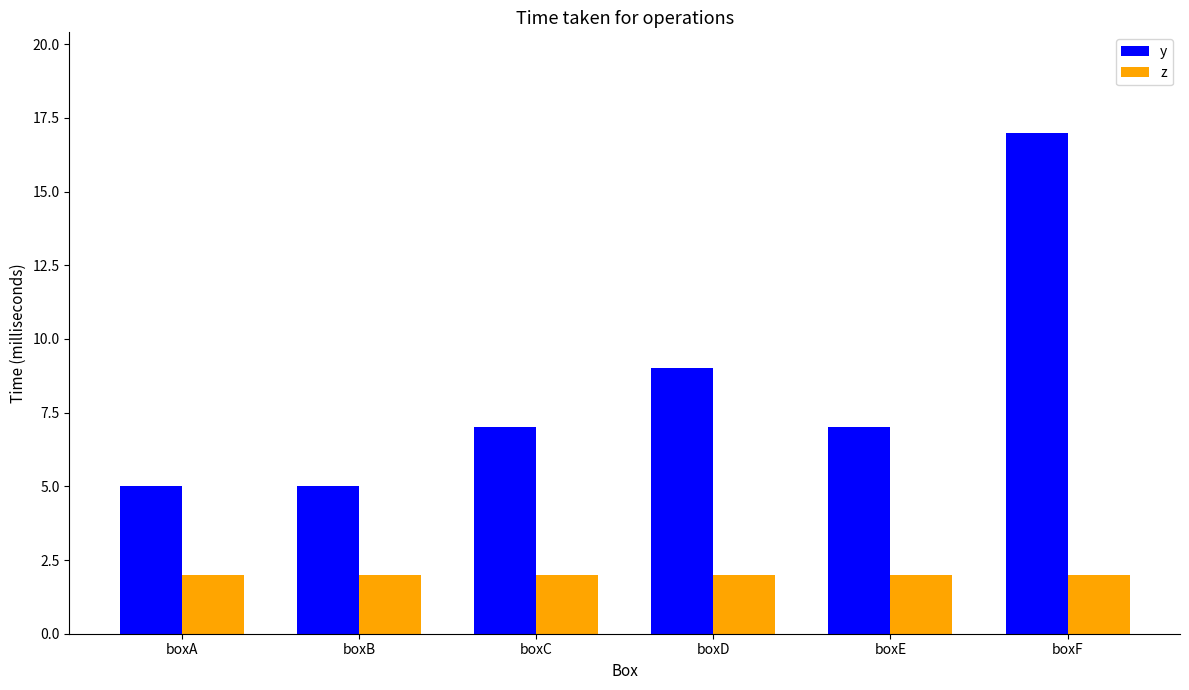

The y series shows 7 at boxC. True or false?

True